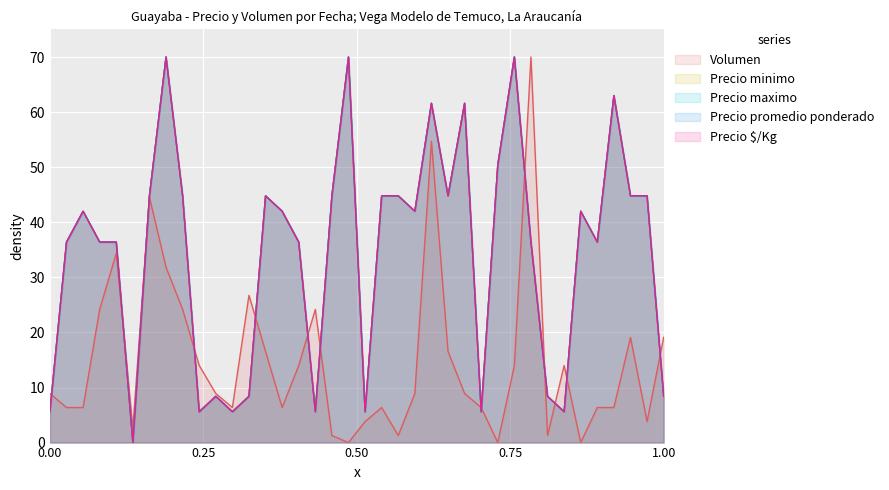

Is it true that Precio $/Kg equals 70.0 at 2023-05-29?

True